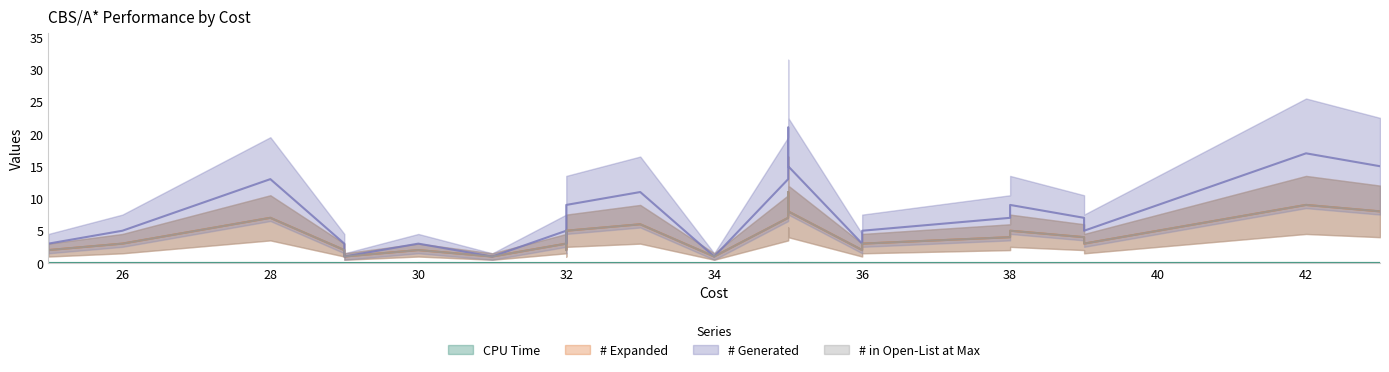

How many values in the # in Open-List at Max series exceed 3?

11